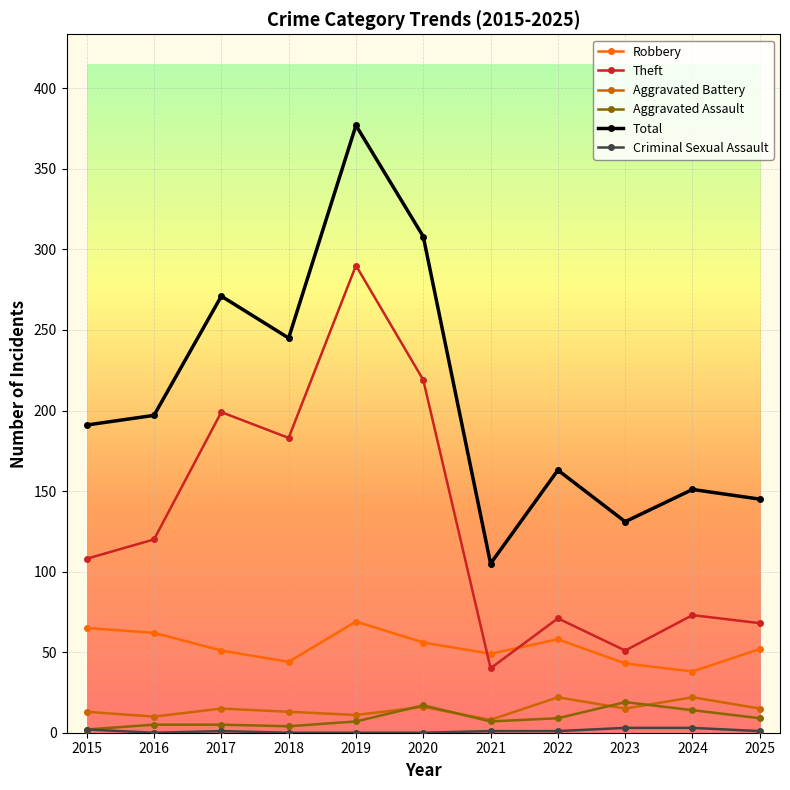

In Aggravated Assault, how many points are lower than both neighbors (excluding endpoints)?

2